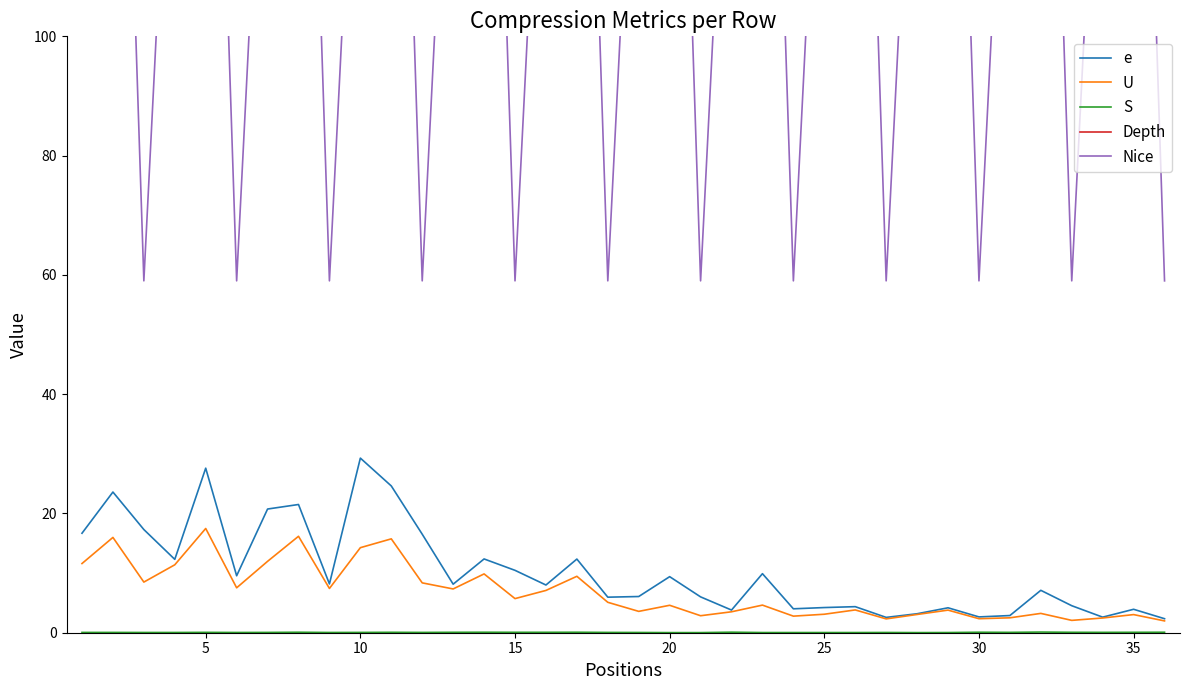

Is it true that U equals 10.0 at 5?

False